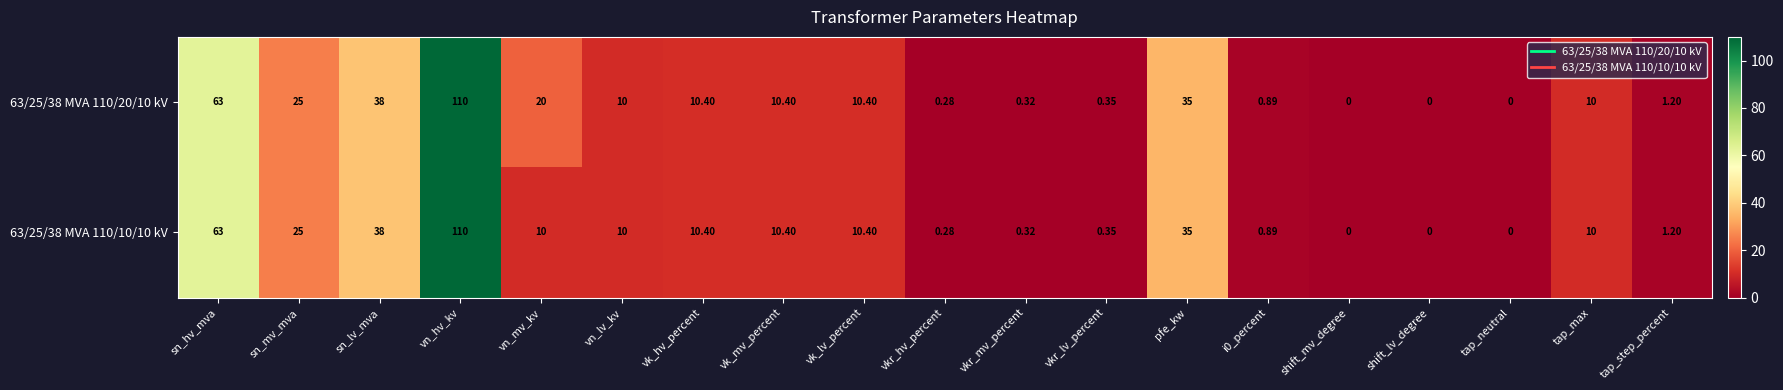

At which label does 63/25/38 MVA 110/10/10 kV reach its peak?

vn_hv_kv